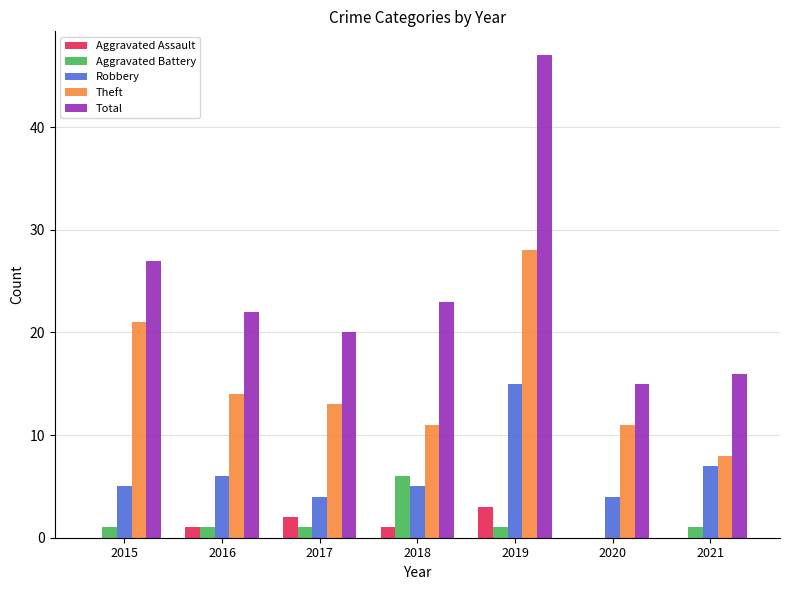

What is the approximate value of Total at 2021?

16